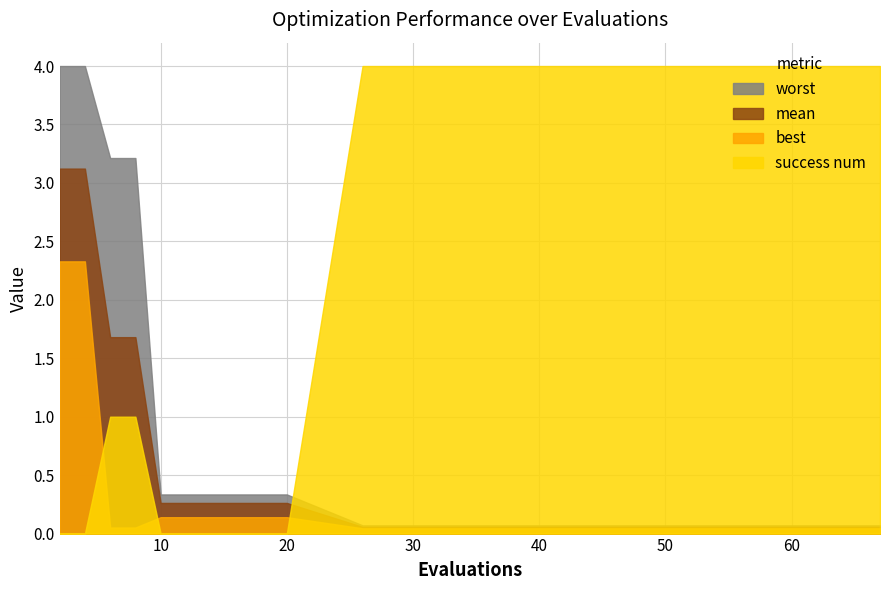

What is the greatest value displayed?

4.0